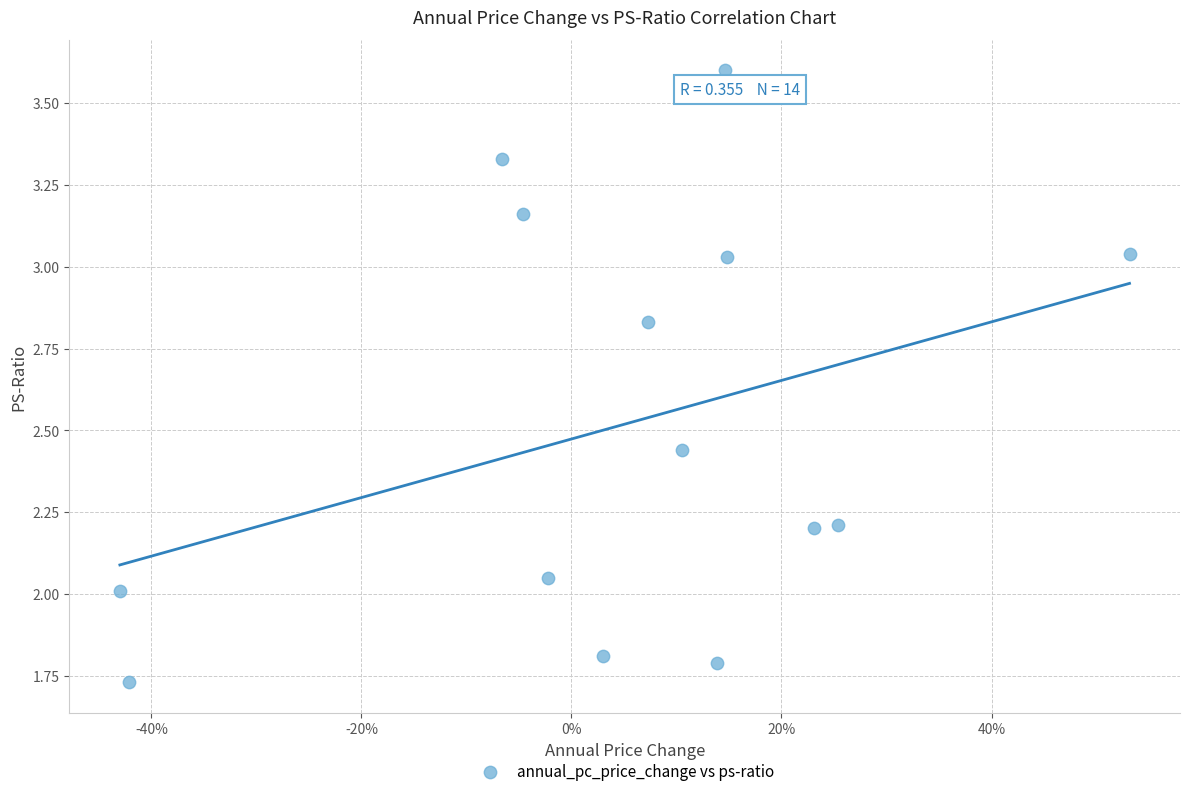

What is the range of Y values (max minus min)?

1.9